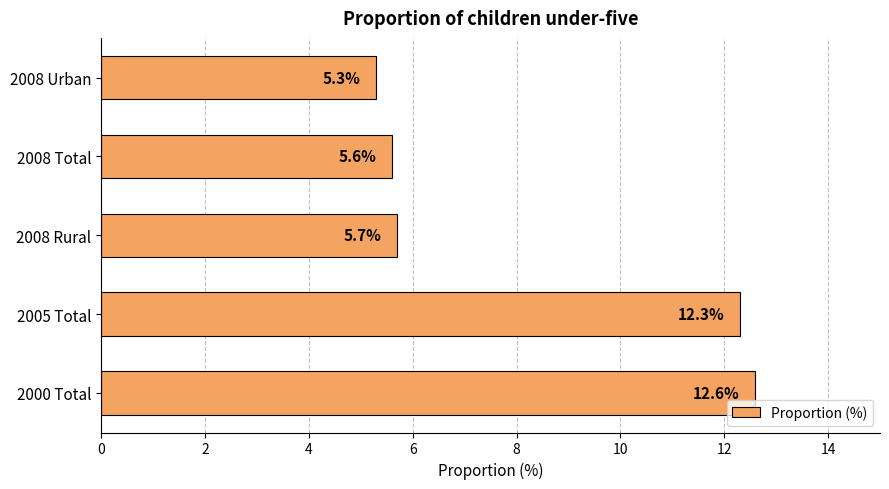

True or false: the data shows 12.3 at 2005 Total.

True